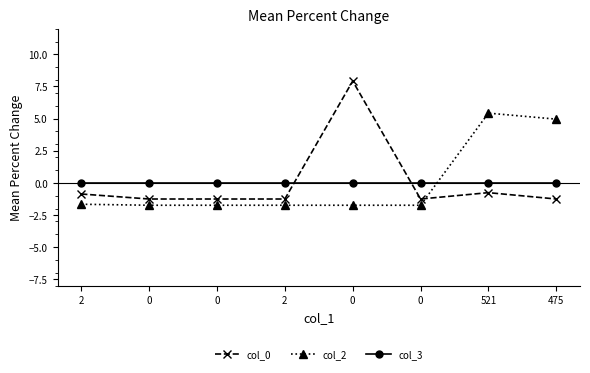

What is the difference between the highest and lowest values at 2?

1.7